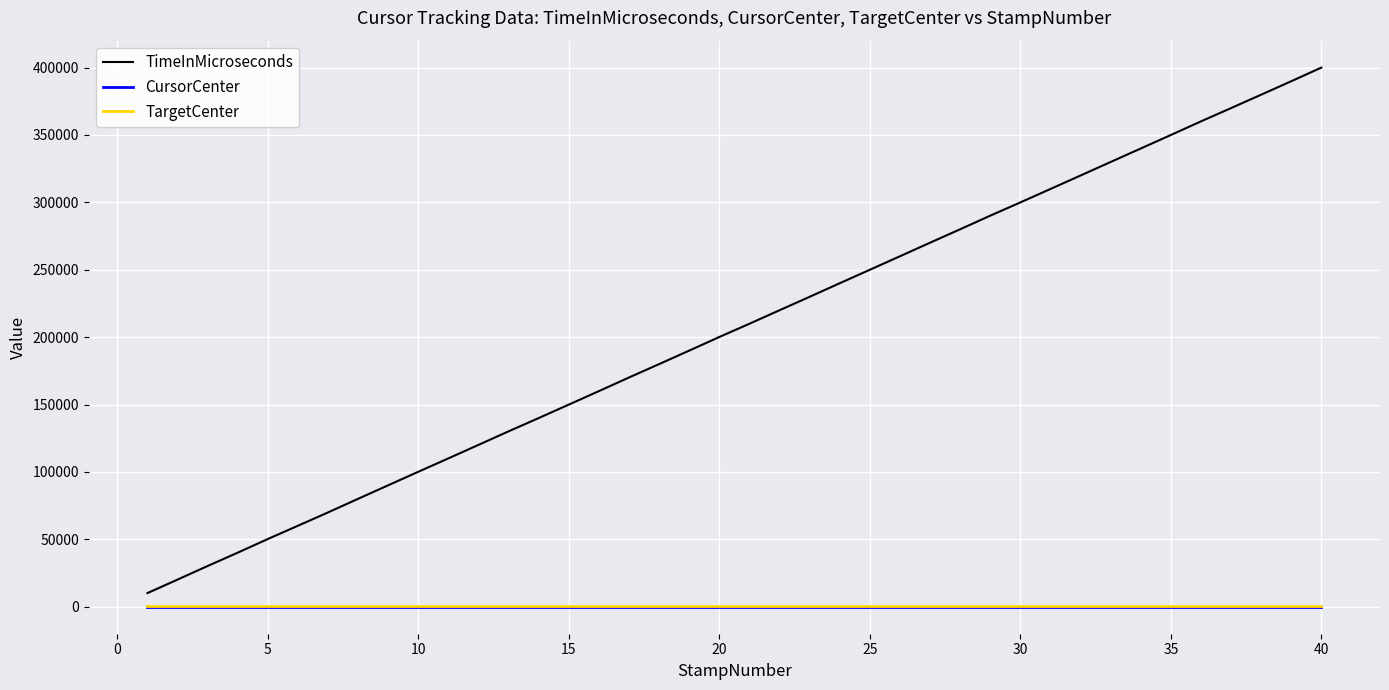

What is the maximum value shown in the chart?

399938